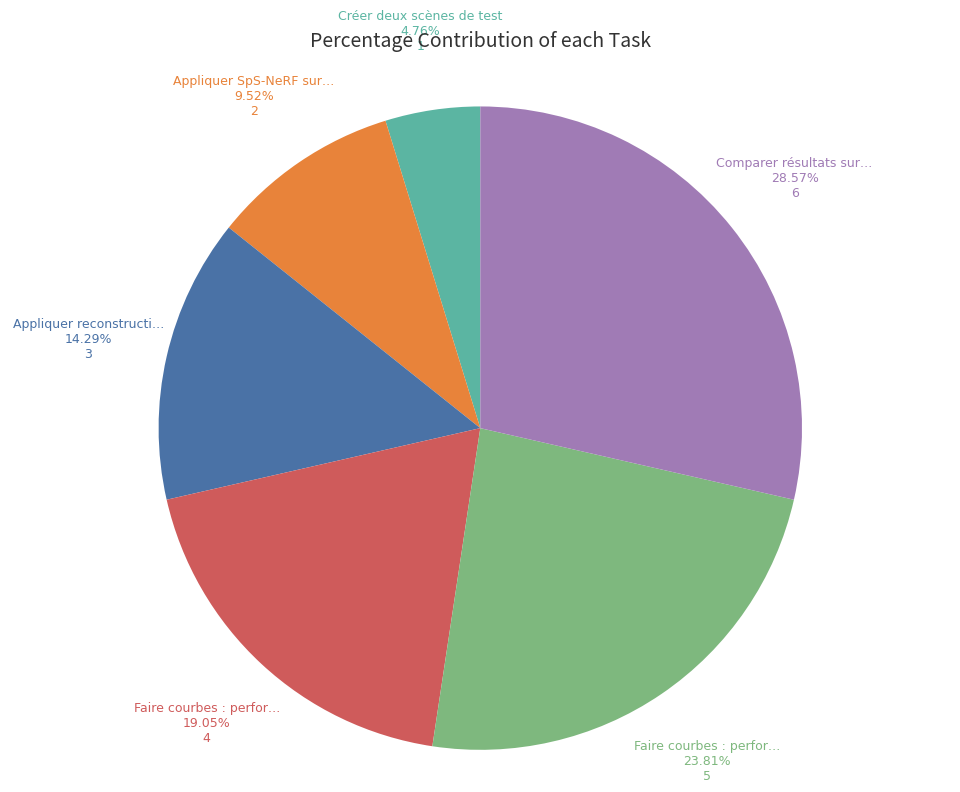

Does any single category account for the majority?

No